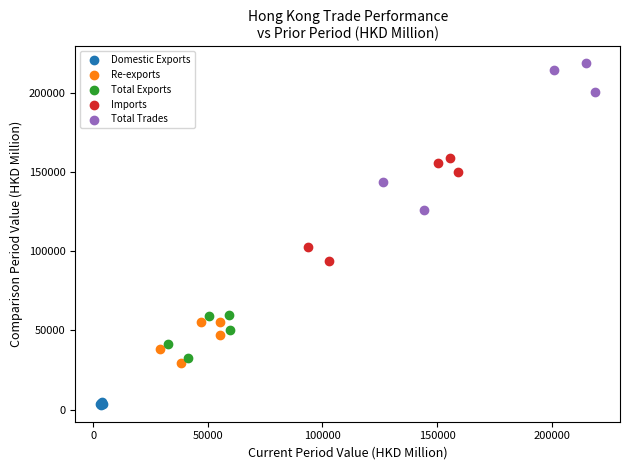

Which series reaches the maximum Y coordinate?

Total Trades